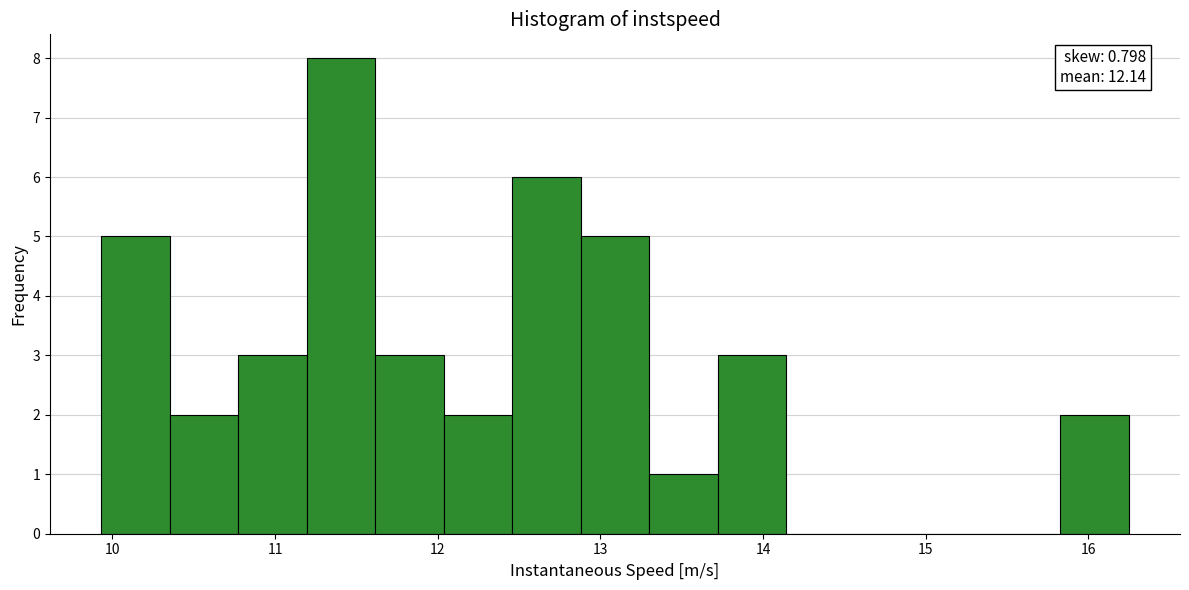

Which range on the x-axis has the tallest bar?

11.2 to 11.6